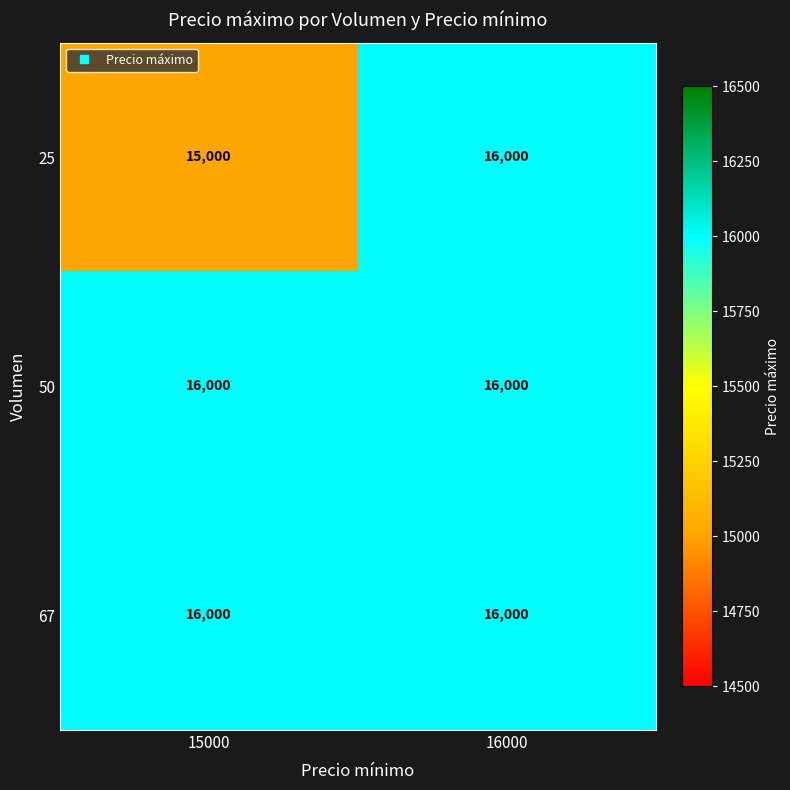

Reading right to left, list all the values displayed in this chart.

25: 16000	15000
50: 16000	16000
67: 16000	16000